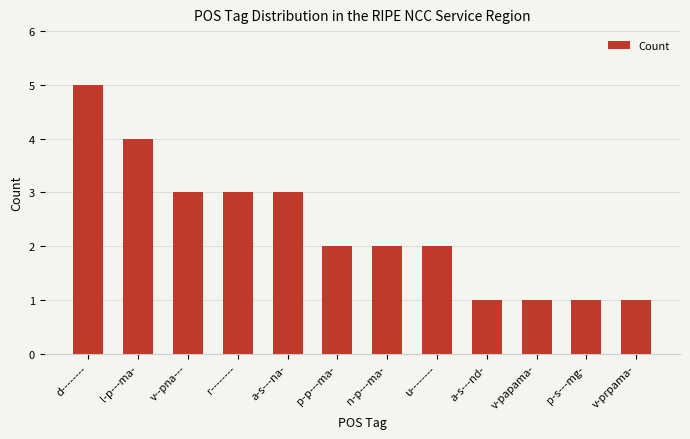

The value at a-s---na- is 3. True or false?

True